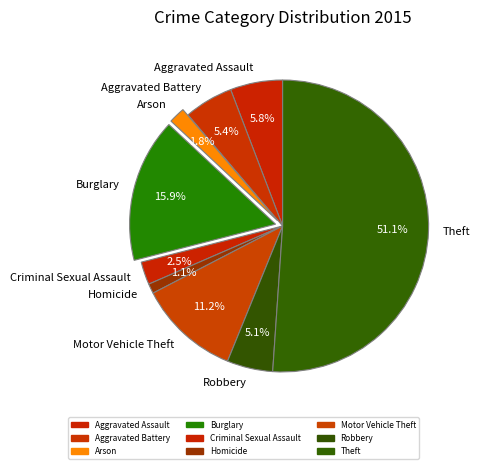

What portion of the pie excludes Burglary?

84.1%